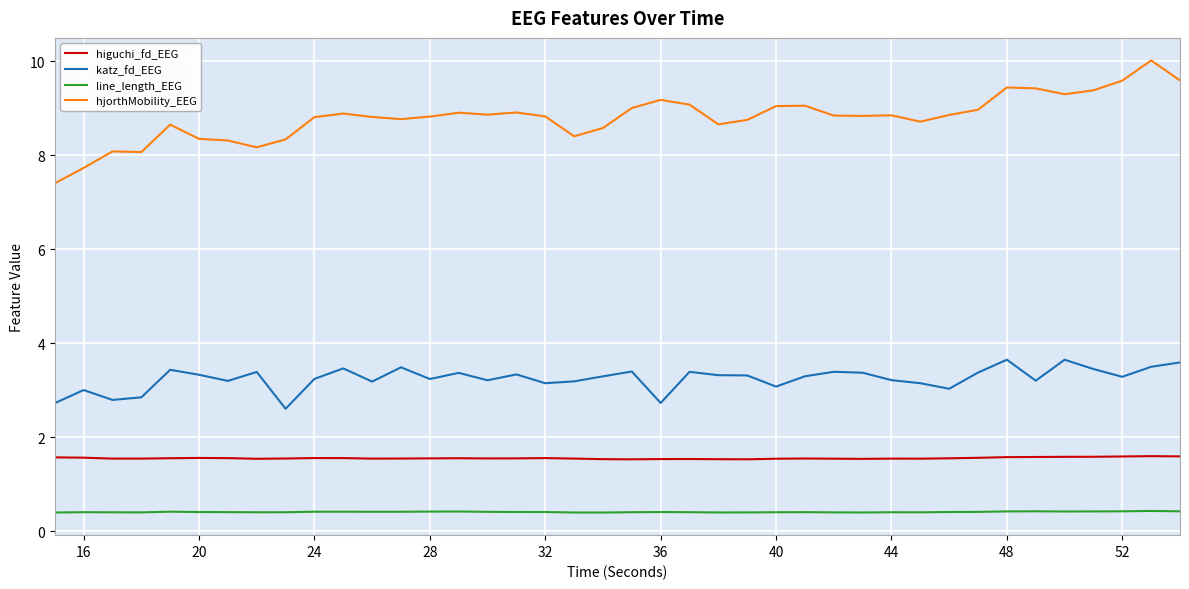

Count the higuchi_fd_EEG values in the range 1 to 2.

40